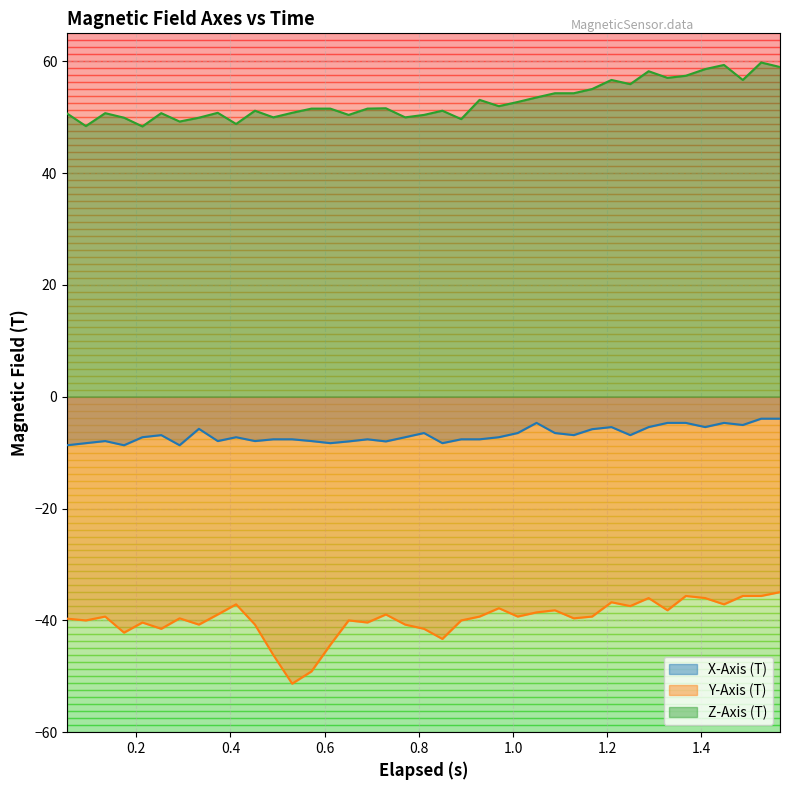

Does the chart display data point markers on the line(s)?

No